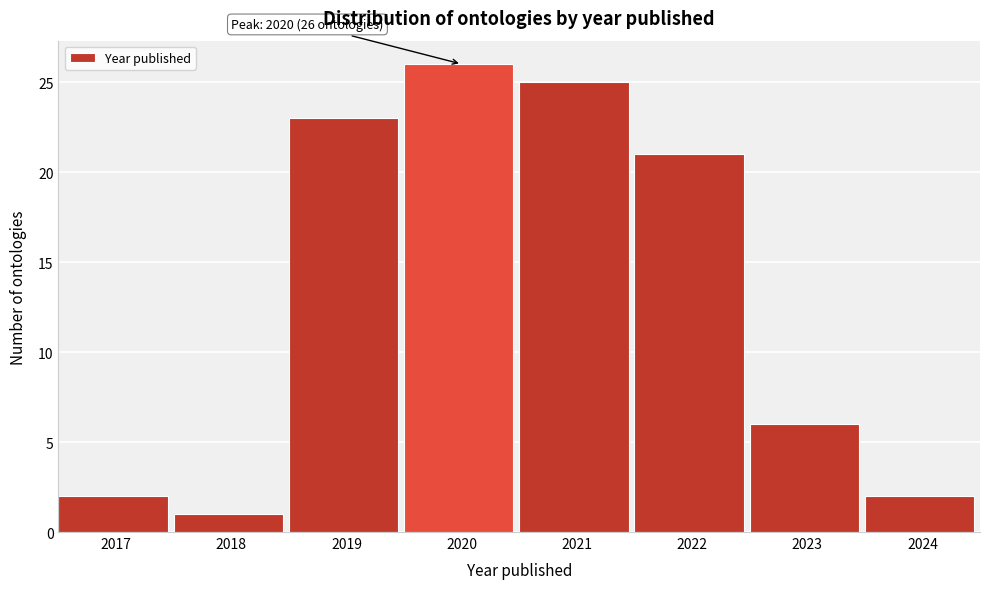

Reading left to right, transcribe all the data shown in this chart.

2	1	23	26	25	21	6	2